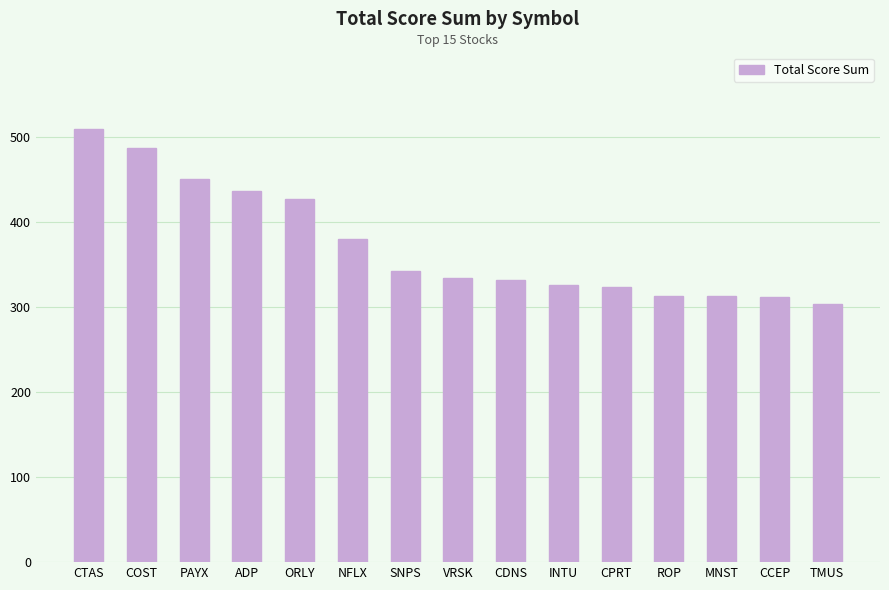

What is the greatest value displayed?

510